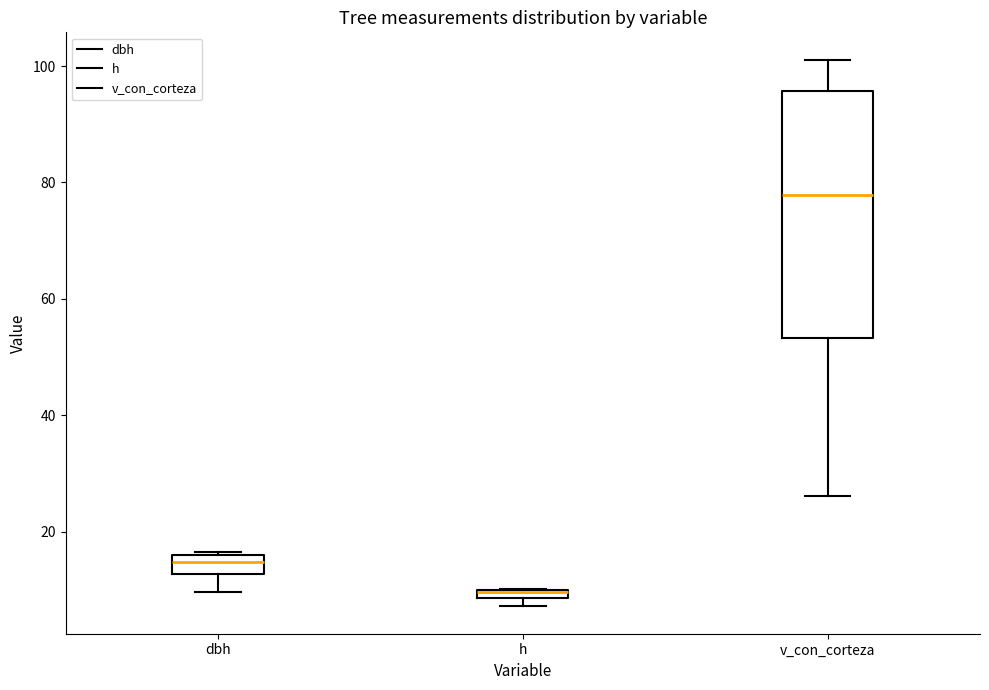

Which box is the tallest, from its lower edge to its upper edge?

v_con_corteza